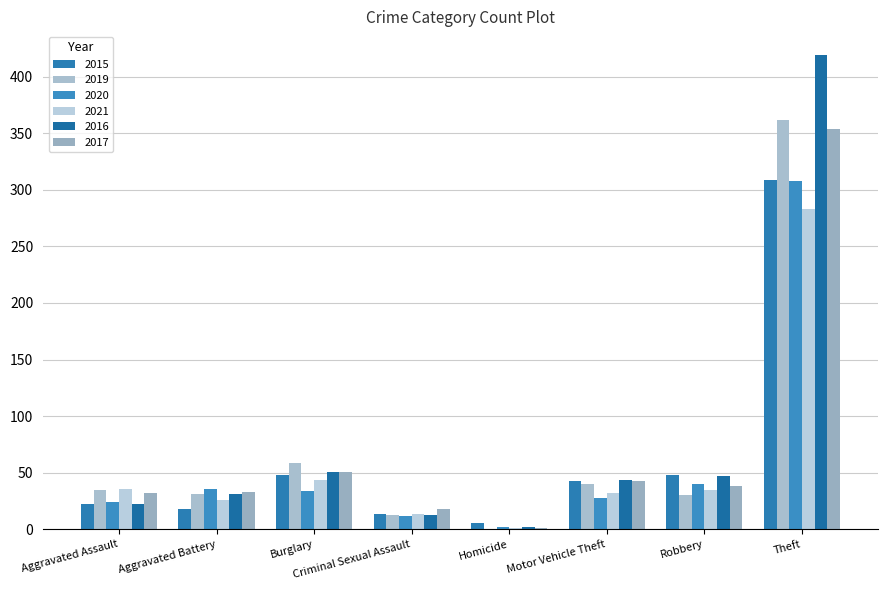

Are the bars horizontal?

No